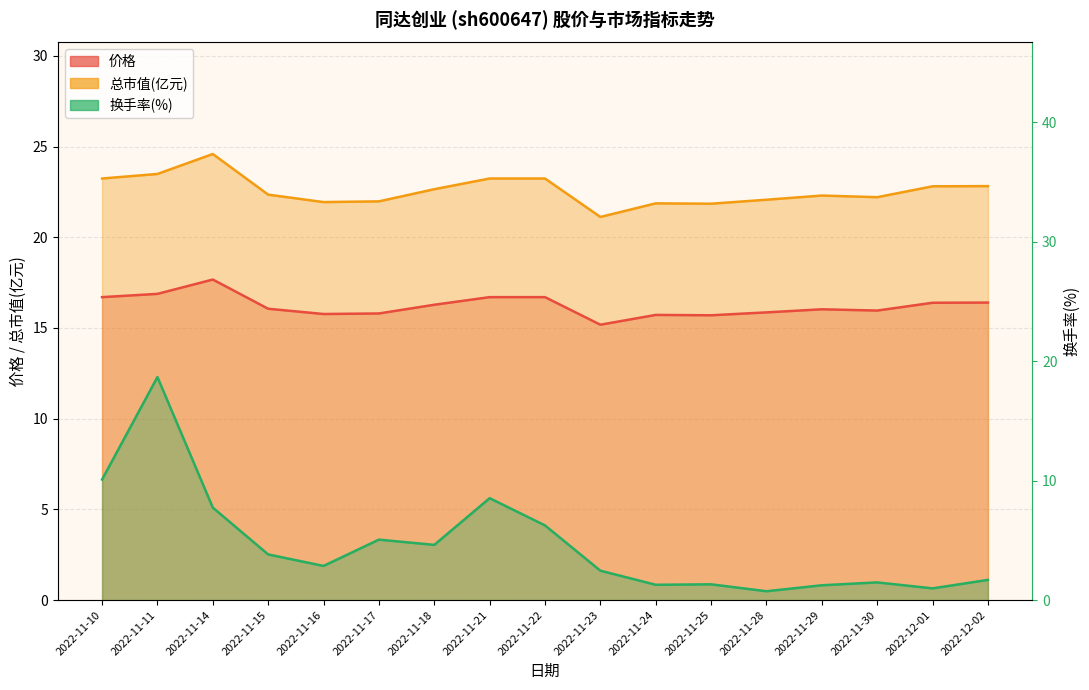

Reading left to right, what are all the values shown in this chart?

价格: 2022-11-10=16.7	2022-11-11=16.9	2022-11-14=17.7	2022-11-15=16.1	2022-11-16=15.8	2022-11-17=15.8	2022-11-18=16.3	2022-11-21=16.7	2022-11-22=16.7	2022-11-23=15.2	2022-11-24=15.7	2022-11-25=15.7	2022-11-28=15.9	2022-11-29=16.0	2022-11-30=16.0	2022-12-01=16.4	2022-12-02=16.4
总市值(亿元): 2022-11-10=23.2	2022-11-11=23.5	2022-11-14=24.6	2022-11-15=22.4	2022-11-16=21.9	2022-11-17=22.0	2022-11-18=22.6	2022-11-21=23.2	2022-11-22=23.2	2022-11-23=21.1	2022-11-24=21.9	2022-11-25=21.9	2022-11-28=22.1	2022-11-29=22.3	2022-11-30=22.2	2022-12-01=22.8	2022-12-02=22.8
换手率: 2022-11-10=10.1	2022-11-11=18.7	2022-11-14=7.7	2022-11-15=3.8	2022-11-16=2.9	2022-11-17=5.1	2022-11-18=4.6	2022-11-21=8.5	2022-11-22=6.2	2022-11-23=2.5	2022-11-24=1.3	2022-11-25=1.3	2022-11-28=0.7	2022-11-29=1.2	2022-11-30=1.5	2022-12-01=1.0	2022-12-02=1.7